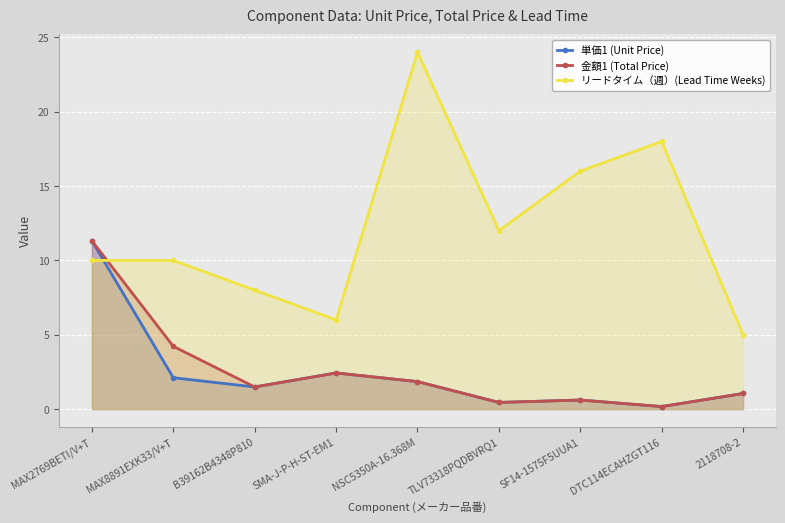

At which category does リードタイム（週）(Lead Time Weeks) reach its first local peak?

NSC5350A-16.368M